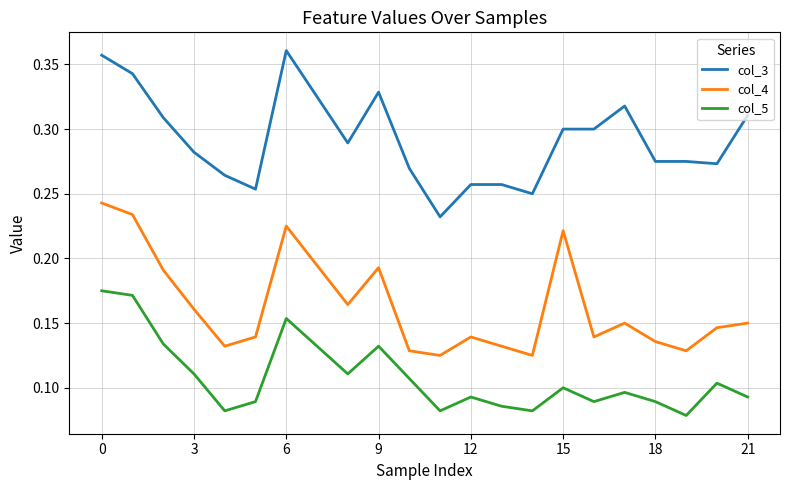

Which series has the largest range (max minus min)?

col_3